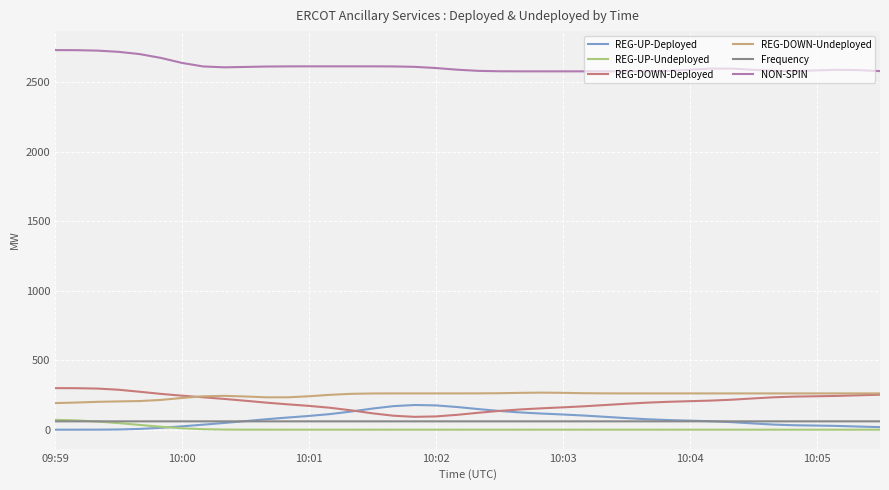

Which series has the largest total across all categories?

NON-SPIN